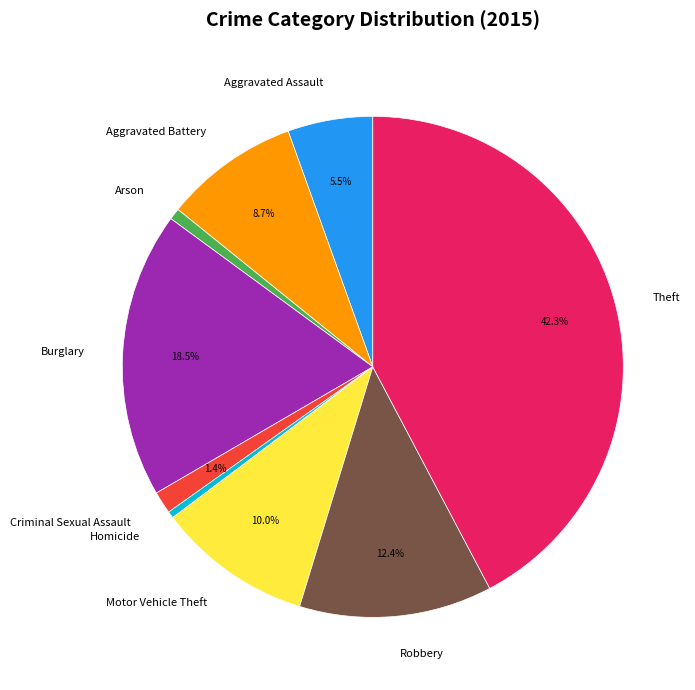

To the nearest percent, what is the combined percentage of Aggravated Battery and Criminal Sexual Assault?

10%